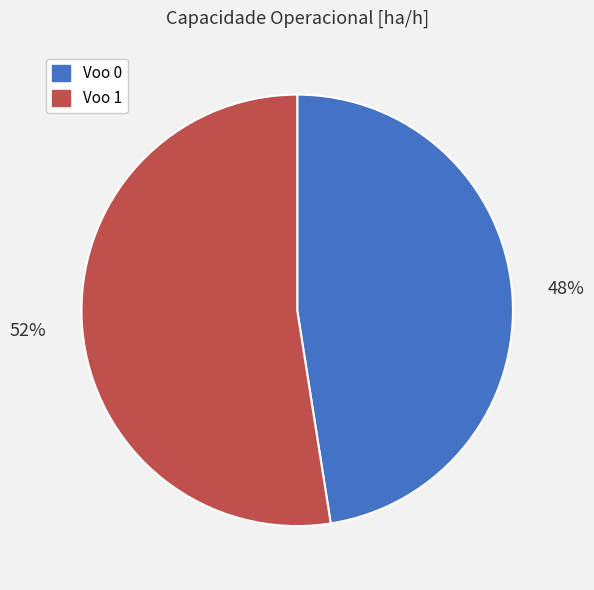

Is there any slice that represents more than half of the pie?

Yes